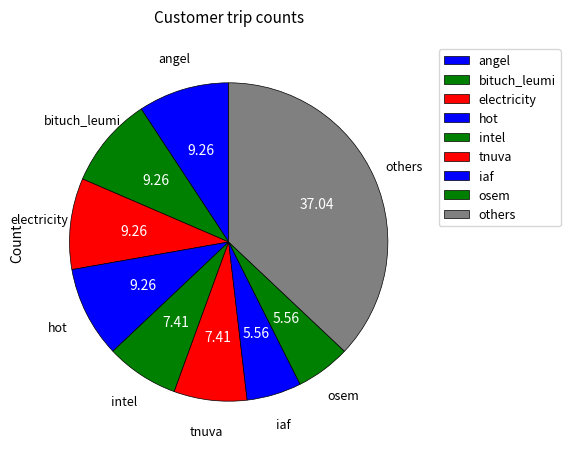

Between bituch_leumi and intel, which is larger?

bituch_leumi